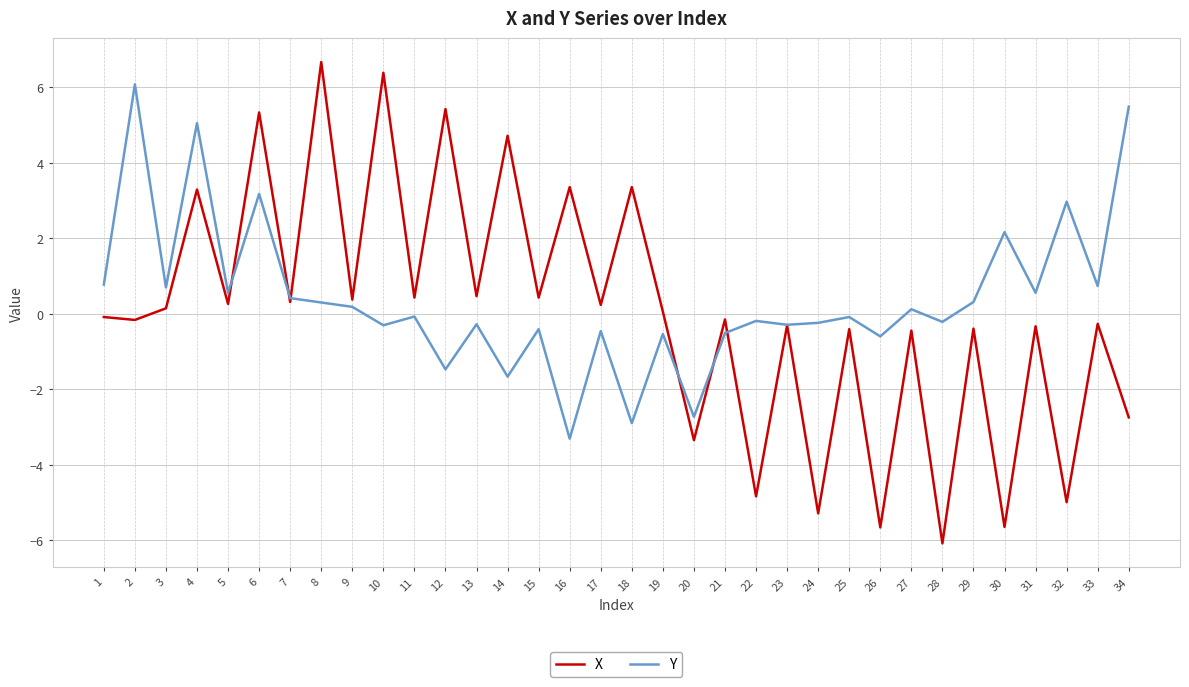

At which category does the chart reach its minimum across all series?

28